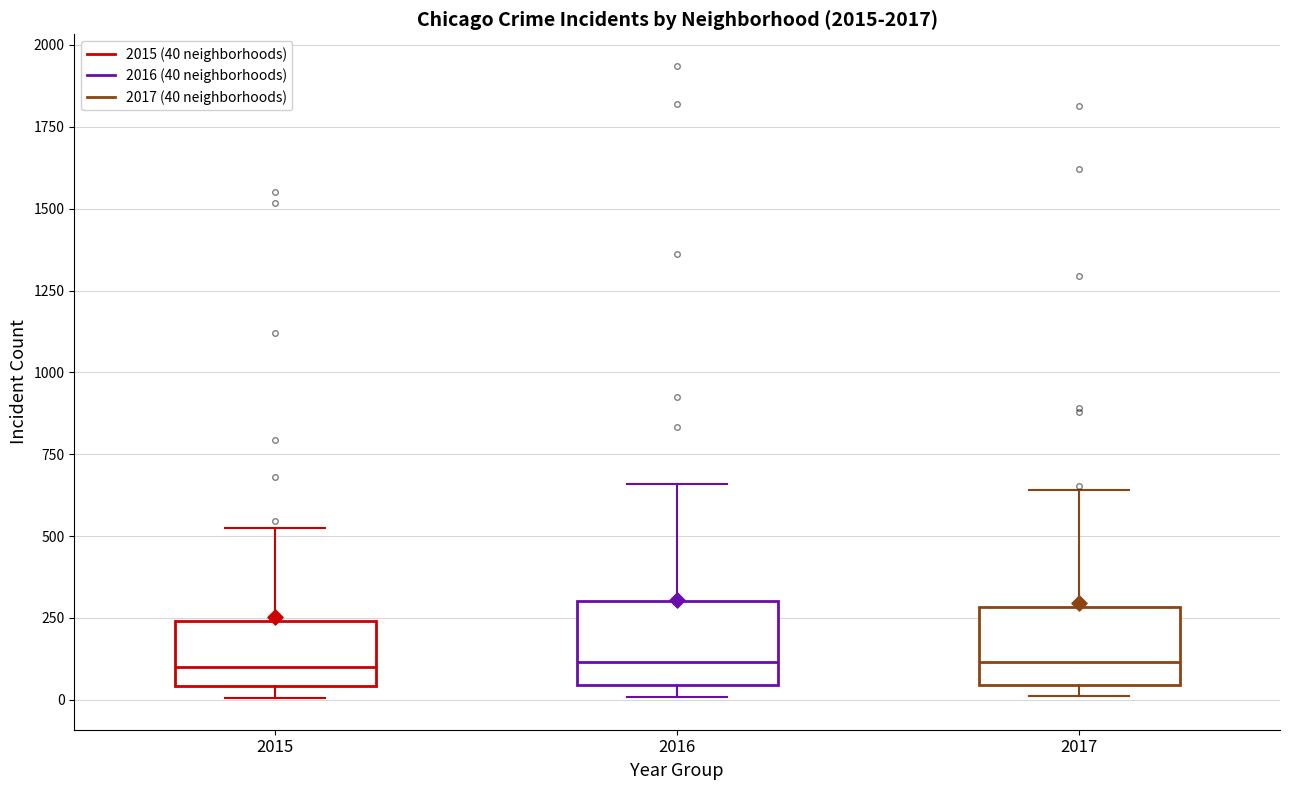

Where is the lower edge of the box at x = 2017 on the y-axis? The values are not printed on the chart, so give them approximately, as read against the axis.

50